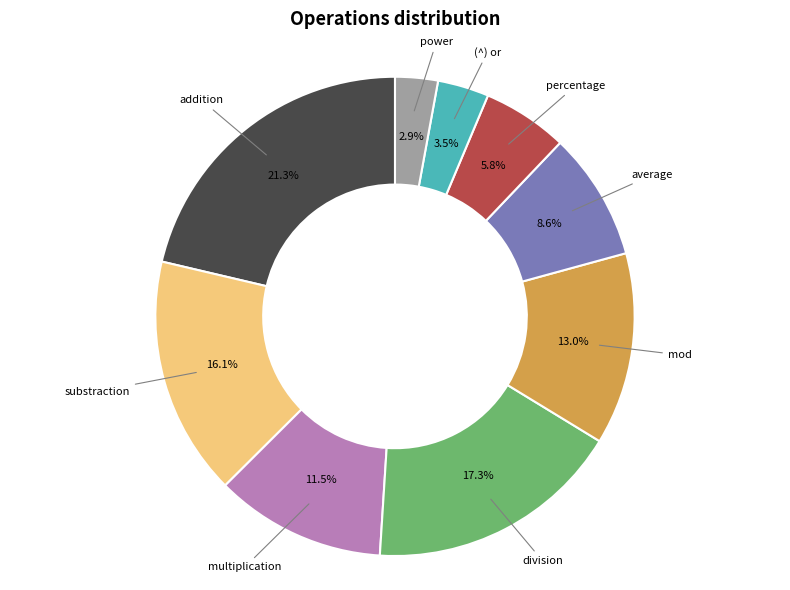

Is there any slice that represents more than half of the pie?

No